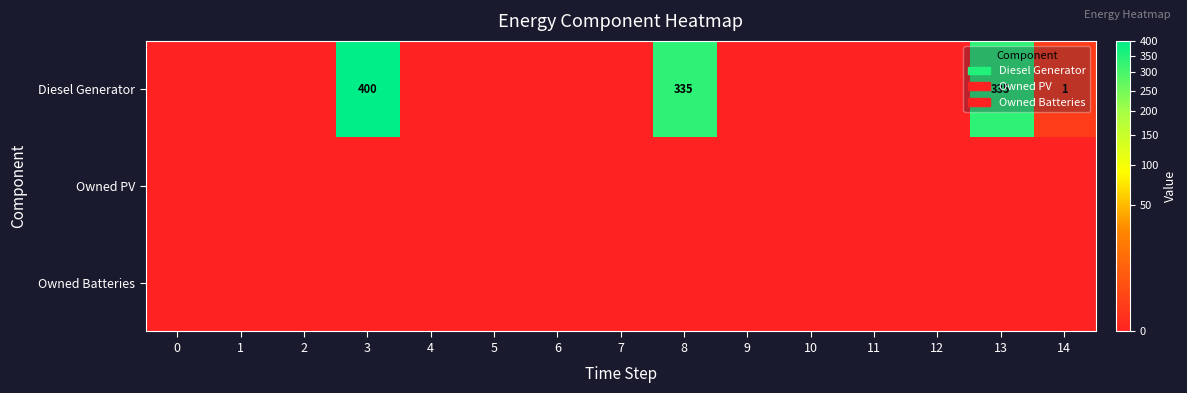

What is the average value of the Diesel Generator series?

71